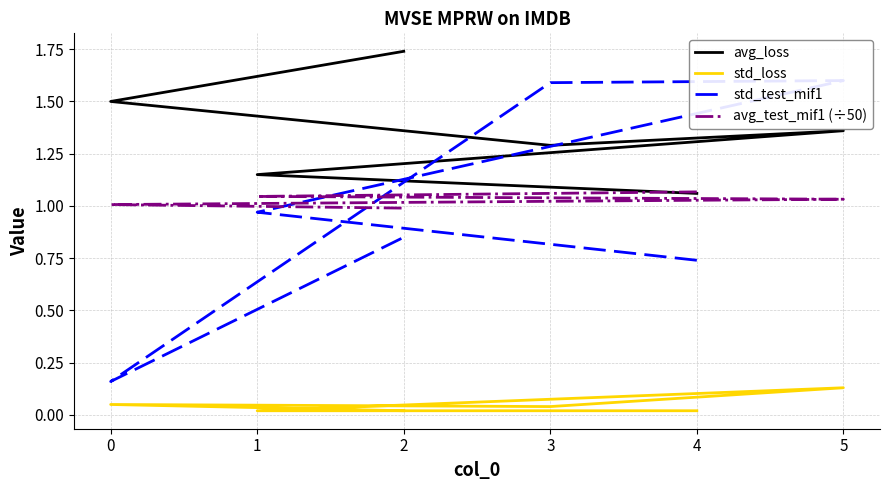

Does the chart have visible grid lines?

Yes